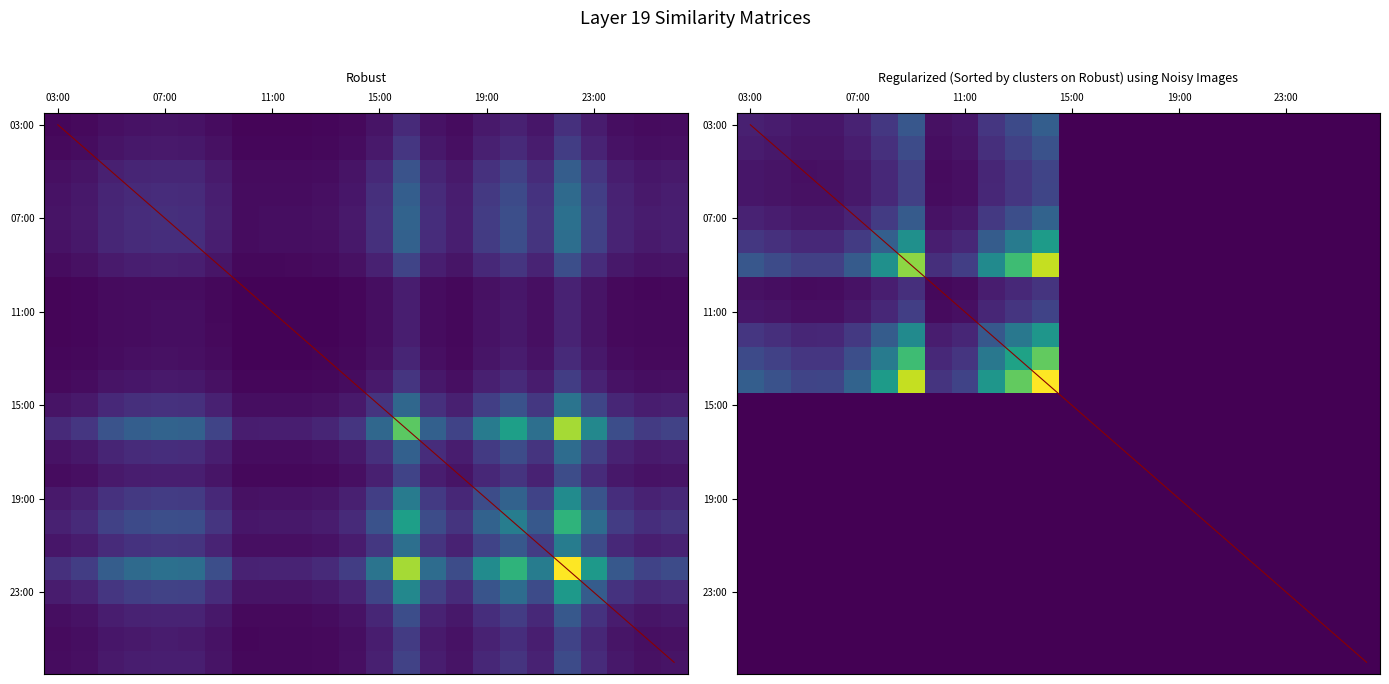

What is the total value across all series at 22:00?

0.4